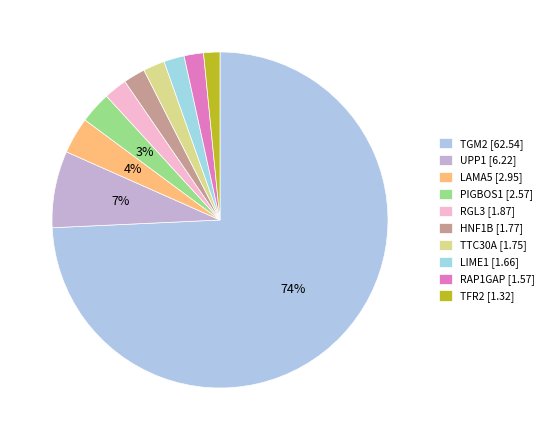

The TTC30A slice represents 2% of the pie. True or false?

True